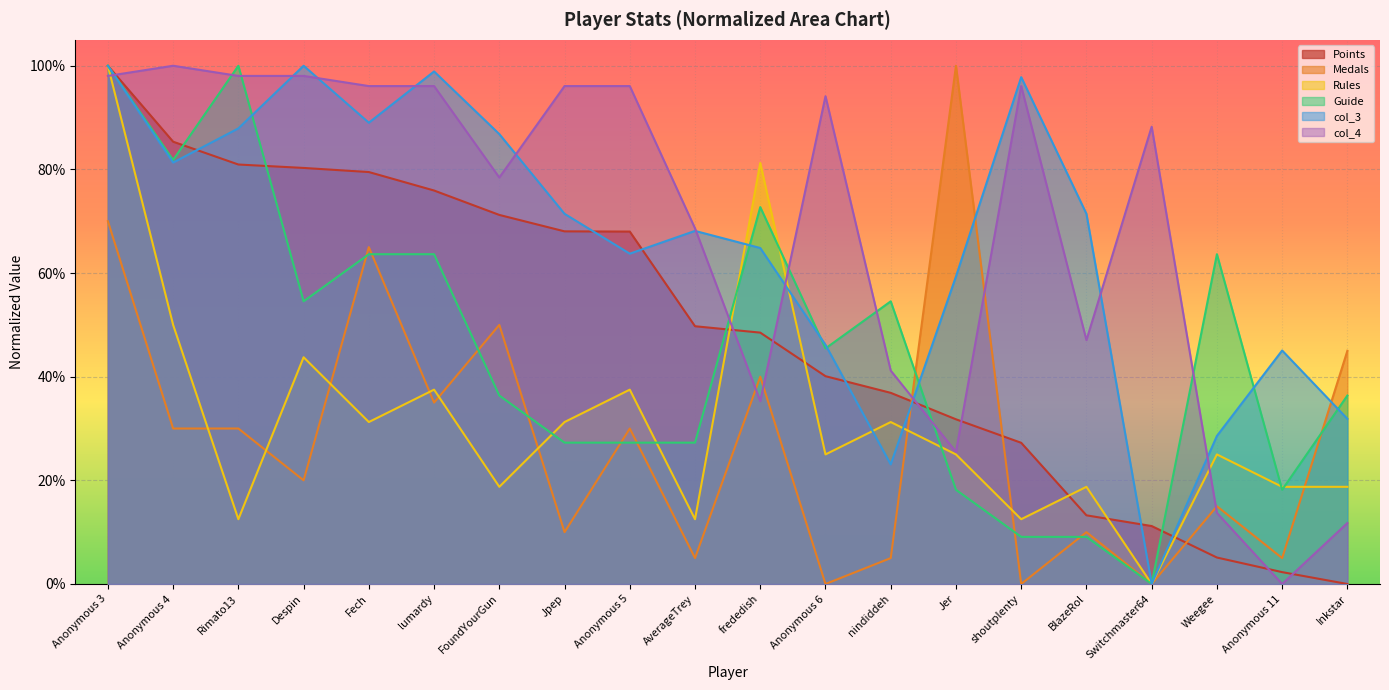

Reading left to right, list all the values displayed in this chart.

Points: 1.0	0.9	0.8	0.8	0.8	0.8	0.7	0.7	0.7	0.5	0.5	0.4	0.4	0.3	0.3	0.1	0.1	0.1	0.0	0.0
Medals: 0.7	0.3	0.3	0.2	0.7	0.3	0.5	0.1	0.3	0.1	0.4	0.0	0.1	1.0	0.0	0.1	0.0	0.1	0.1	0.5
Rules: 1.0	0.5	0.1	0.4	0.3	0.4	0.2	0.3	0.4	0.1	0.8	0.2	0.3	0.2	0.1	0.2	0.0	0.2	0.2	0.2
Guide: 1.0	0.8	1.0	0.5	0.6	0.6	0.4	0.3	0.3	0.3	0.7	0.5	0.5	0.2	0.1	0.1	0.0	0.6	0.2	0.4
col_3: 1.0	0.8	0.9	1.0	0.9	1.0	0.9	0.7	0.6	0.7	0.6	0.5	0.2	0.6	1.0	0.7	0.0	0.3	0.5	0.3
col_4: 1.0	1.0	1.0	1.0	1.0	1.0	0.8	1.0	1.0	0.7	0.4	0.9	0.4	0.3	1.0	0.5	0.9	0.1	0.0	0.1